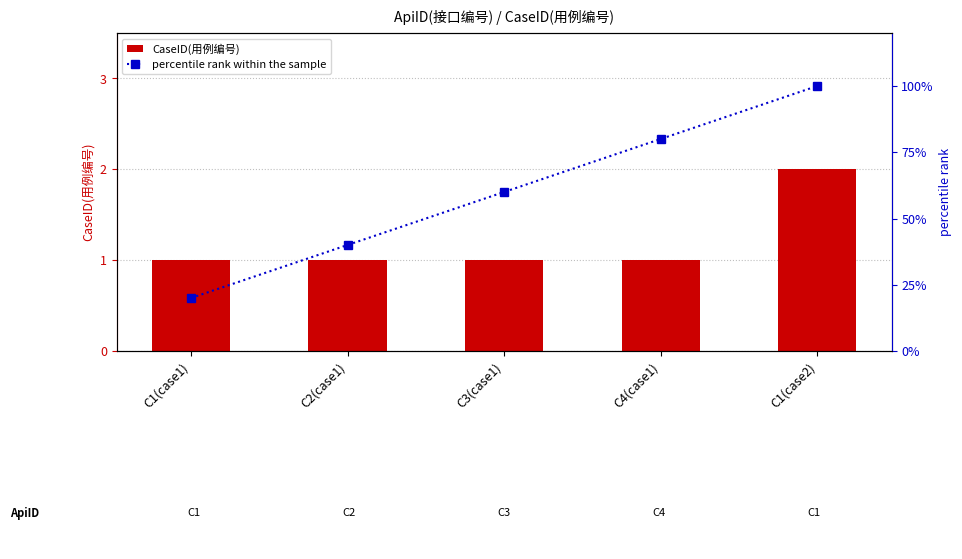

What is the sum of the CaseID(用例编号) values at C2(case1) and C1(case2)?

3